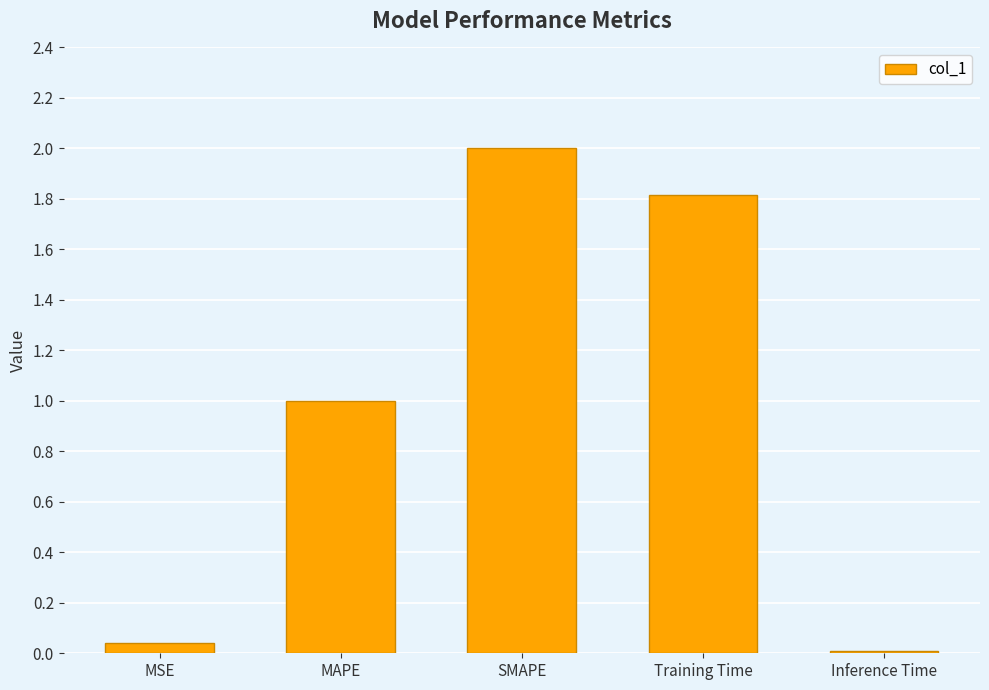

Which category has the highest value across all series?

SMAPE